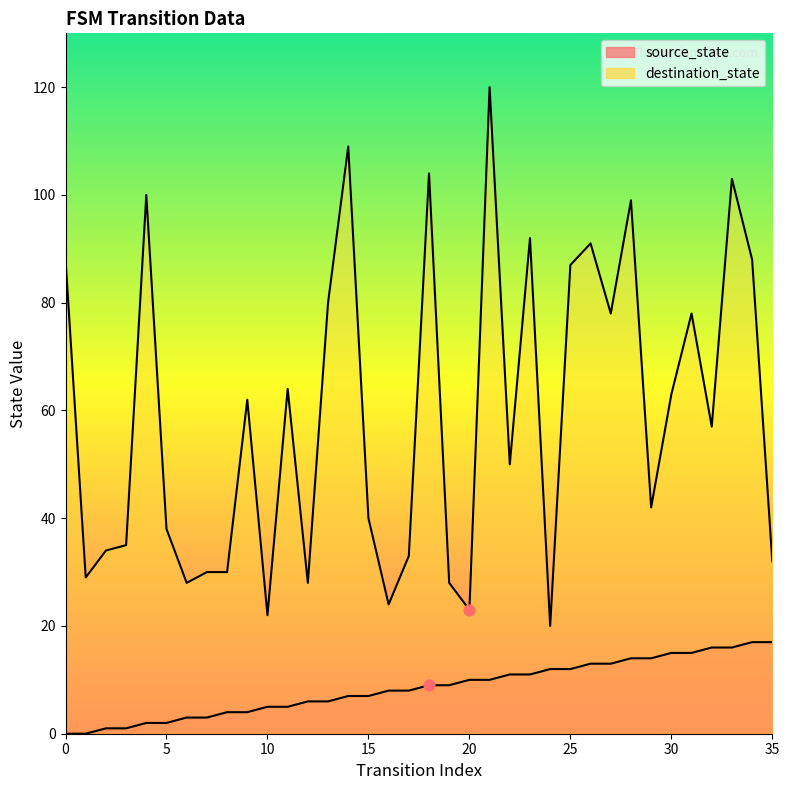

What are all the series names shown in the legend?

source_state, destination_state